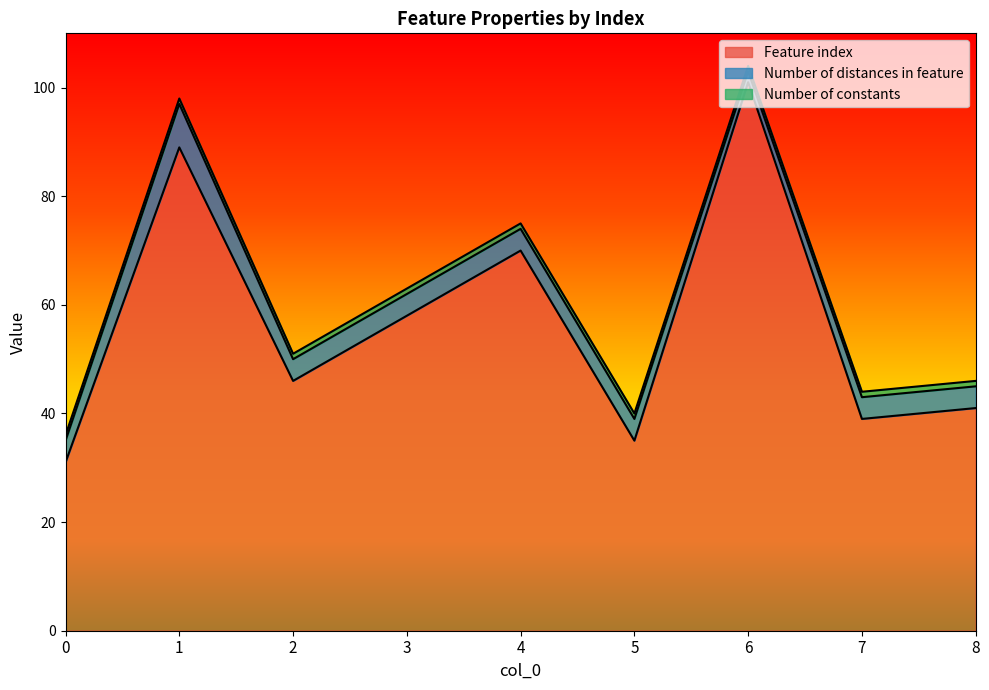

Between 1 and 2, which series saw the biggest shift?

Feature index